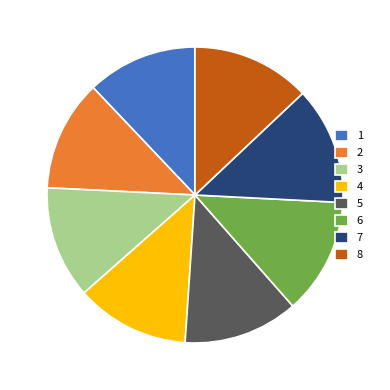

Does 7 represent more than half of the total?

No